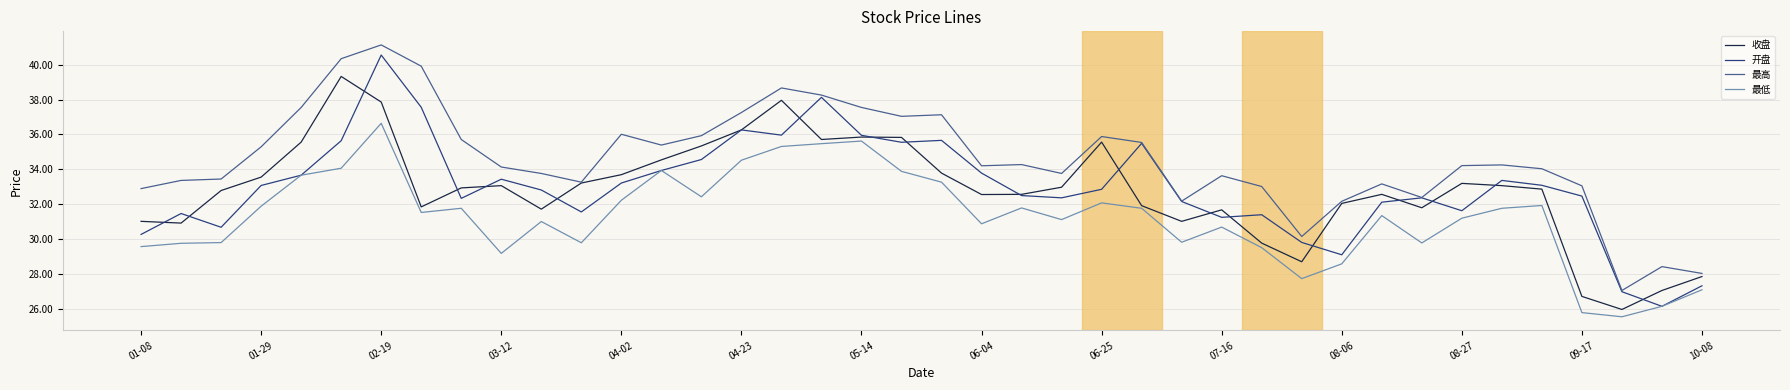

True or false: 收盘 has more than 2 points higher than both neighbors.

True